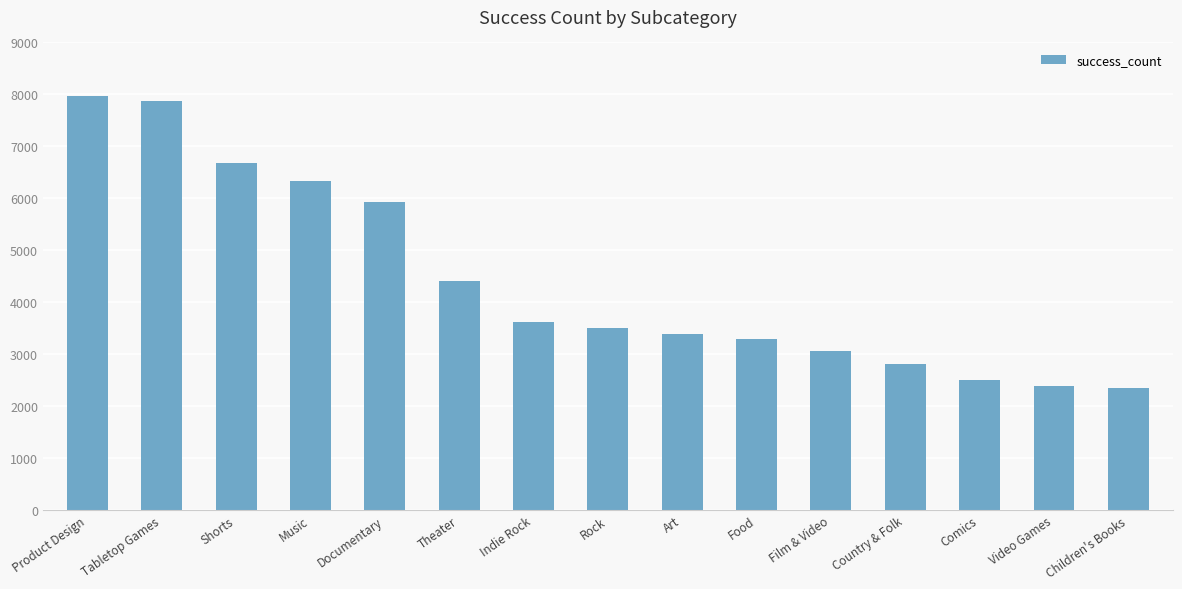

What is the change in value from Tabletop Games to Video Games?

-5480